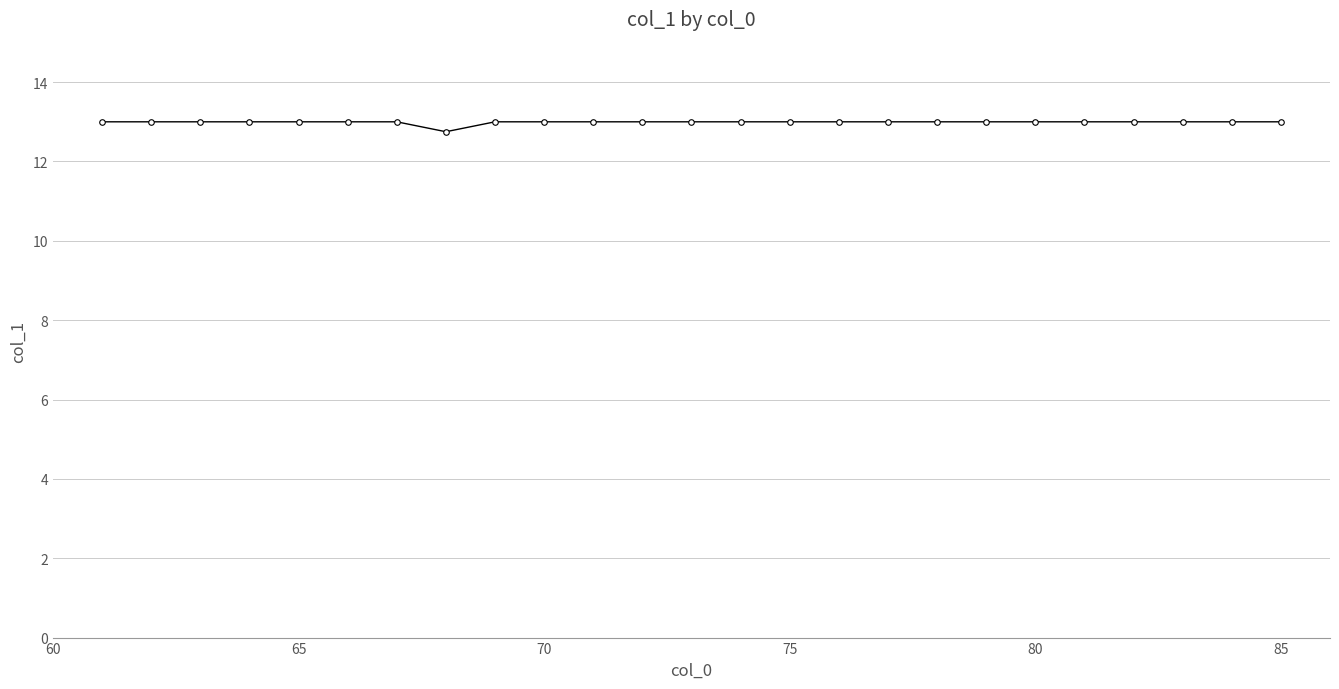

What is the value of the 17th point from the left?

13.0